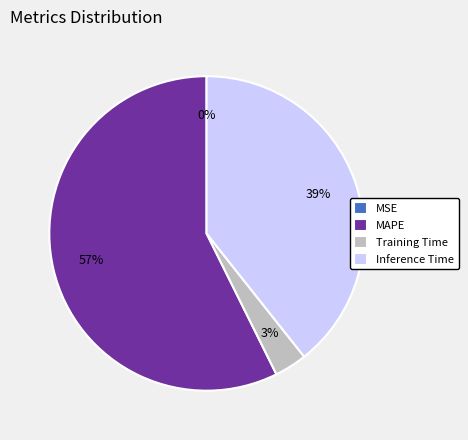

What is the largest slice in the pie chart?

MAPE